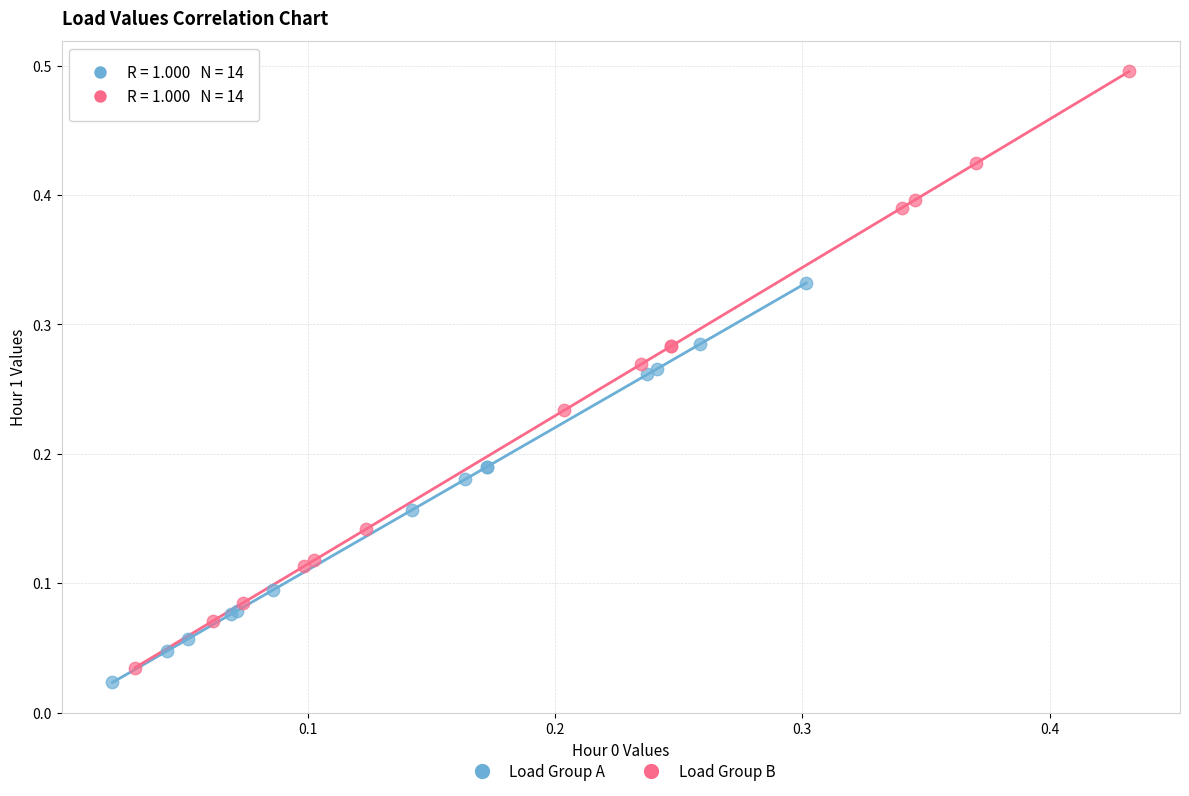

Which series contains the lowest Y value?

Load Group A